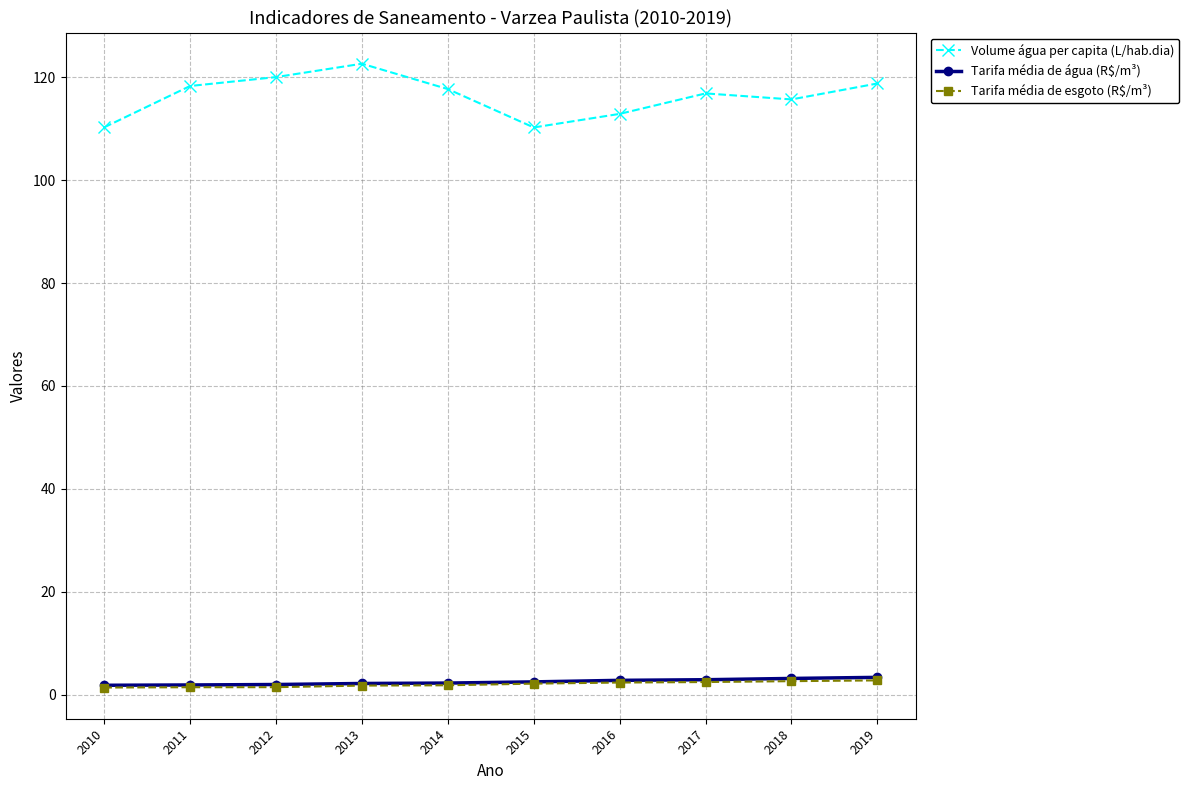

What are all the series names shown in the legend?

Volume água per capita (L/hab.dia), Tarifa média de água (R$/m³), Tarifa média de esgoto (R$/m³)